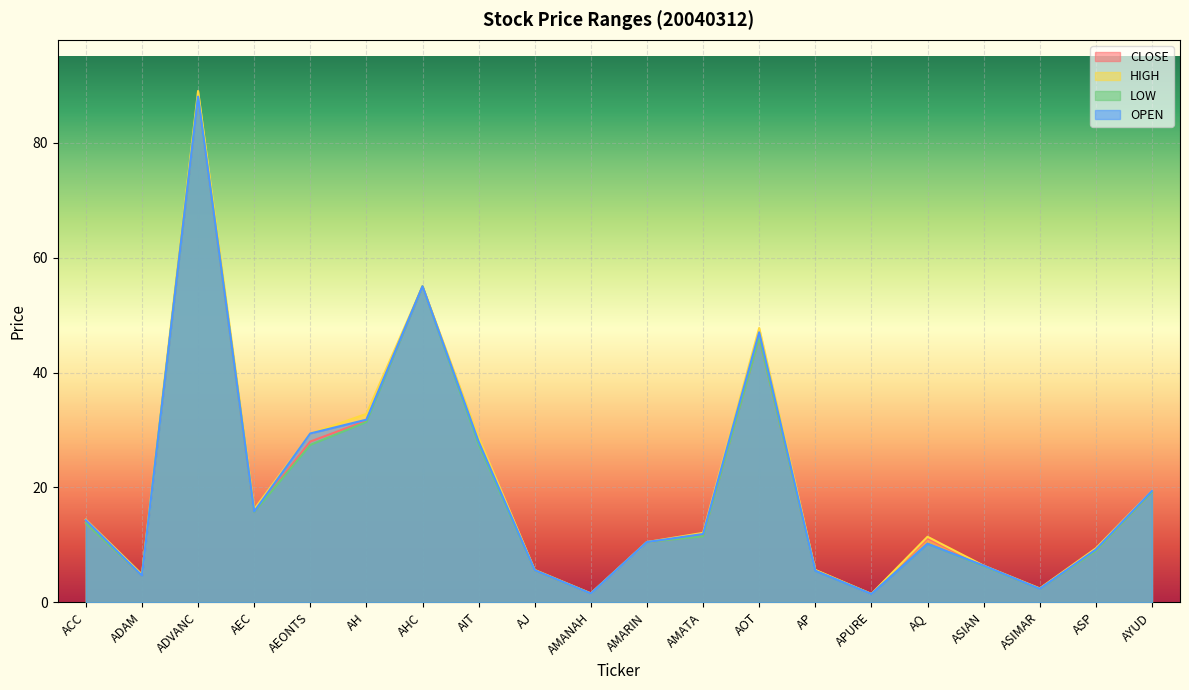

The HIGH series shows 5.7 at AP. True or false?

True